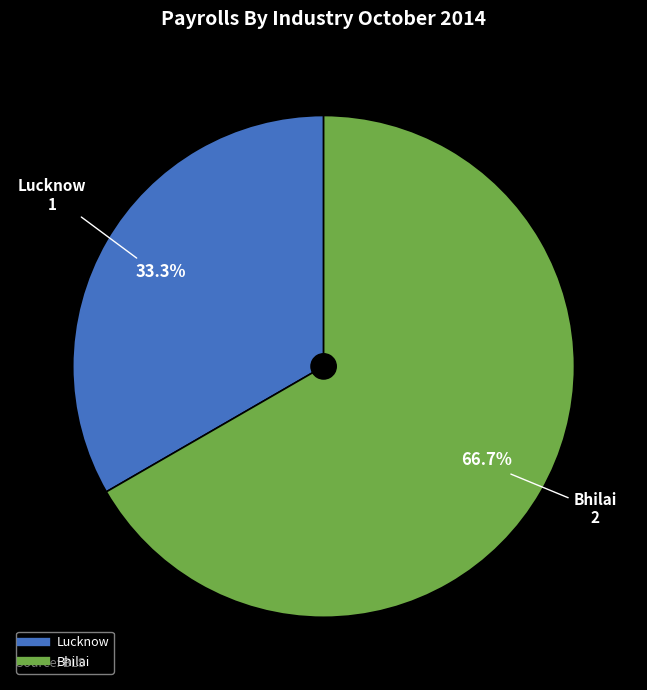

What is the ratio of the value at Bhilai to the value at Lucknow?

2.0